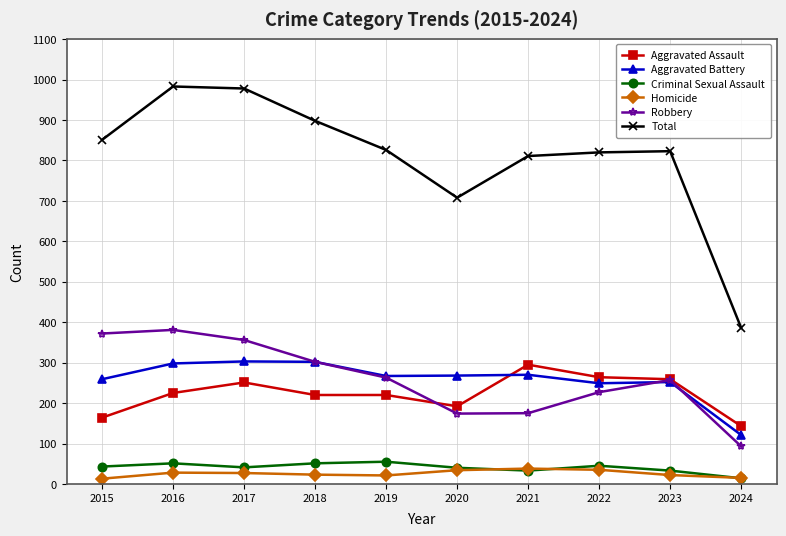

What is the sum of the Aggravated Battery values at 2019 and 2021?

537